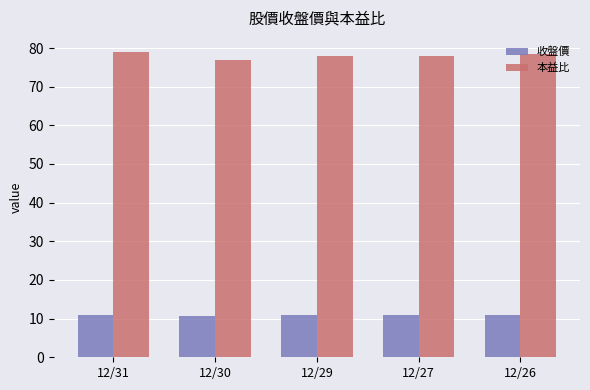

What is the difference between the highest and lowest values at 12/29?

67.0